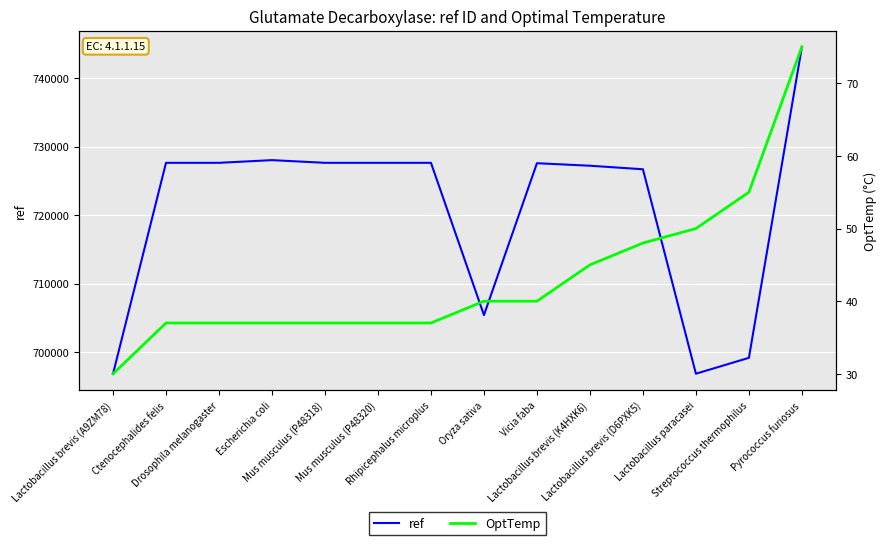

Reading left to right, extract all data points from this chart.

ref: Lactobacillus brevis (A9ZM78)=696808	Ctenocephalides felis=727626	Drosophila melanogaster=727626	Escherichia coli=728019	Mus musculus (P48318)=727626	Mus musculus (P48320)=727626	Rhipicephalus microplus=727626	Oryza sativa=705391	Vicia faba=727569	Lactobacillus brevis (K4HXK6)=727202	Lactobacillus brevis (D6PXK5)=726685	Lactobacillus paracasei=696826	Streptococcus thermophilus=699147	Pyrococcus furiosus=744560
OptTemp: Lactobacillus brevis (A9ZM78)=30	Ctenocephalides felis=37	Drosophila melanogaster=37	Escherichia coli=37	Mus musculus (P48318)=37	Mus musculus (P48320)=37	Rhipicephalus microplus=37	Oryza sativa=40	Vicia faba=40	Lactobacillus brevis (K4HXK6)=45	Lactobacillus brevis (D6PXK5)=48	Lactobacillus paracasei=50	Streptococcus thermophilus=55	Pyrococcus furiosus=75